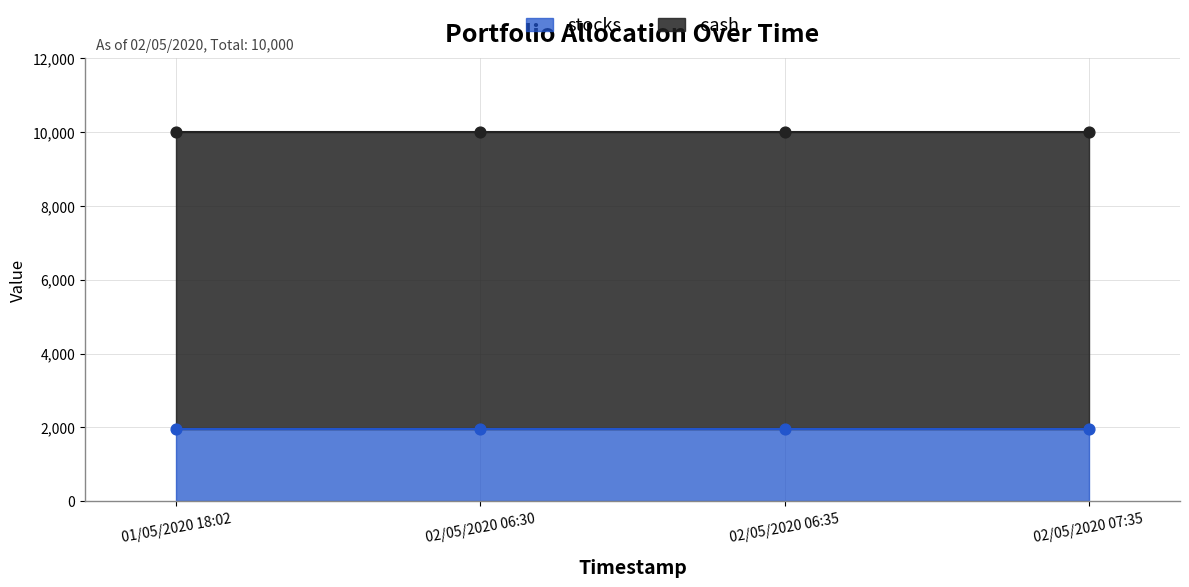

At which category is the sum across all series the highest?

01/05/2020 18:02